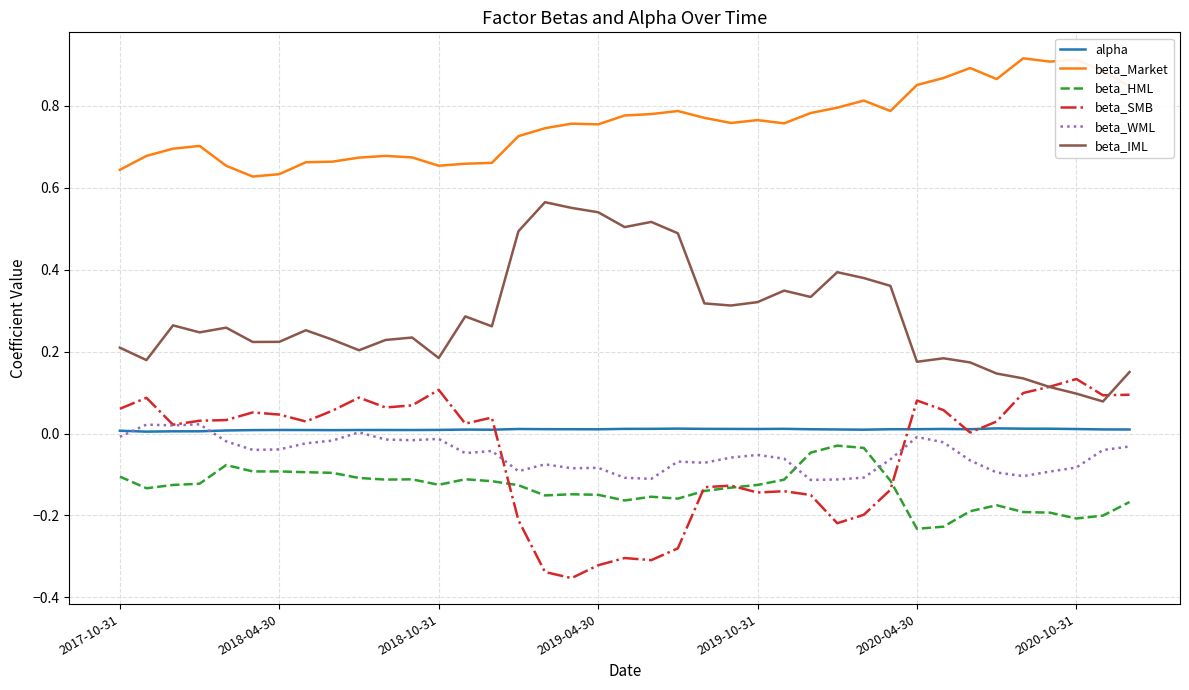

True or false: beta_HML and alpha cross at least once.

False